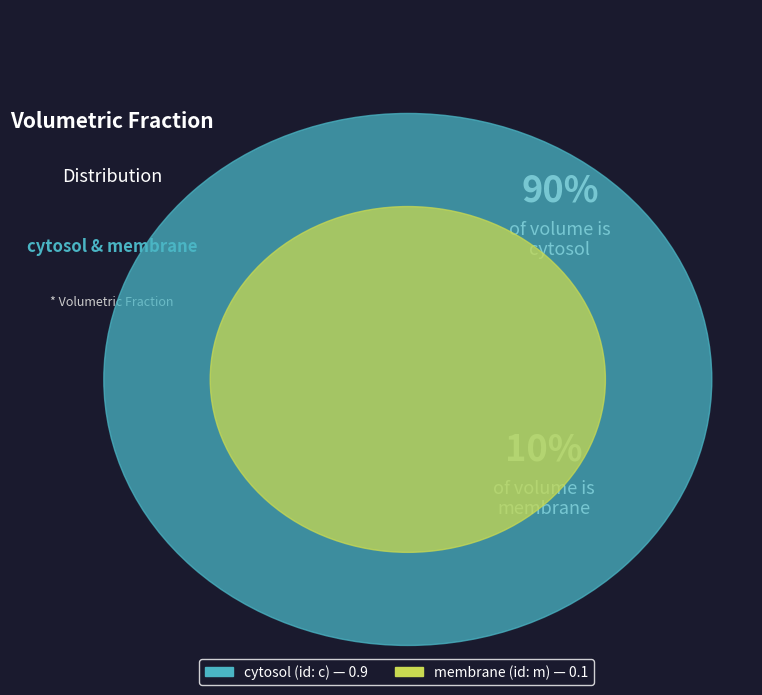

What is the change in value from cytosol to membrane?

-0.8